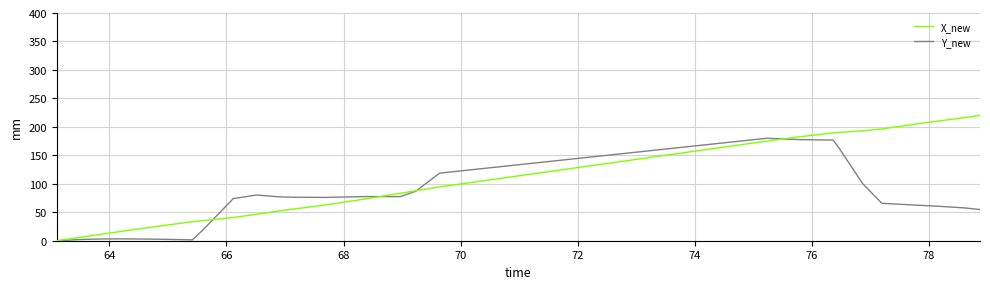

Which series has the largest range (max minus min)?

X_new